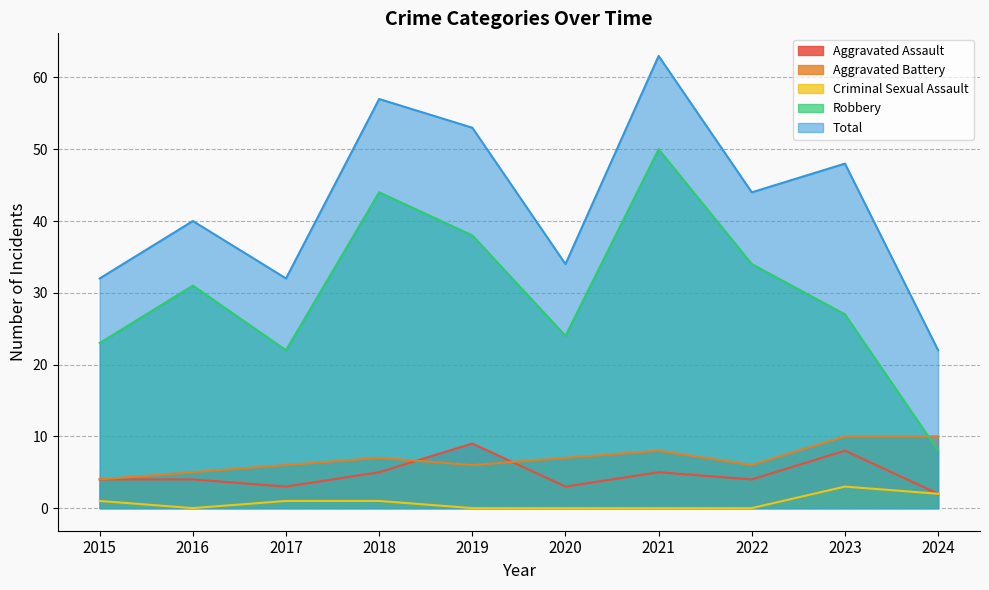

Which series has the widest spread of values?

Robbery